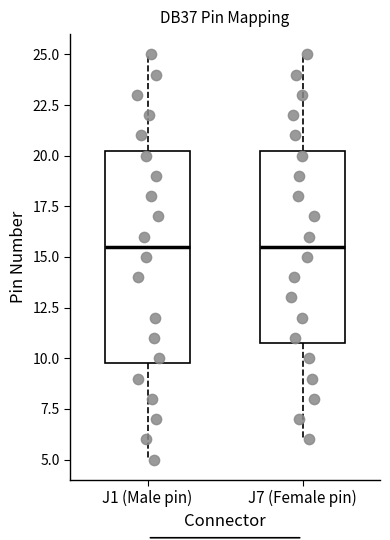

Which box is the tallest, from its lower edge to its upper edge?

J1 (Male pin)